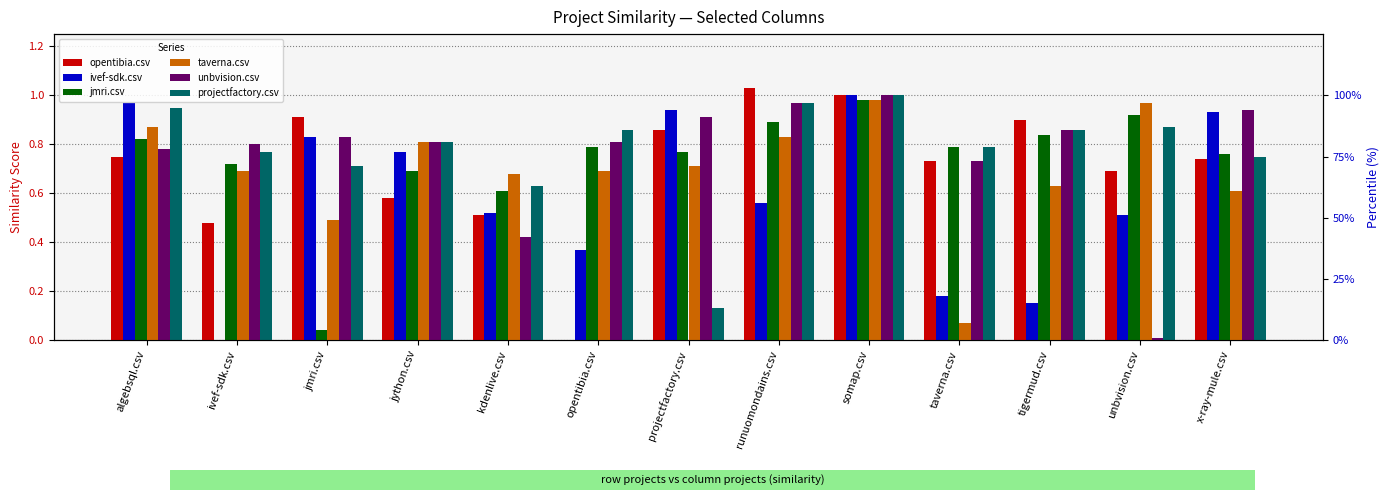

What is the sum of all taverna.csv values?

9.0